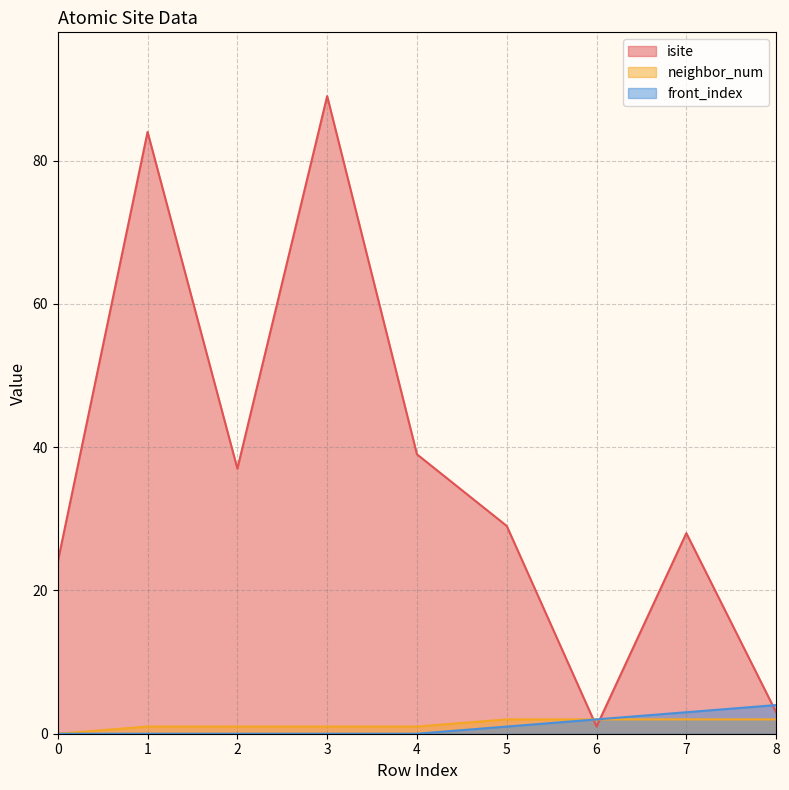

Where is front_index nearest to the value 2?

6